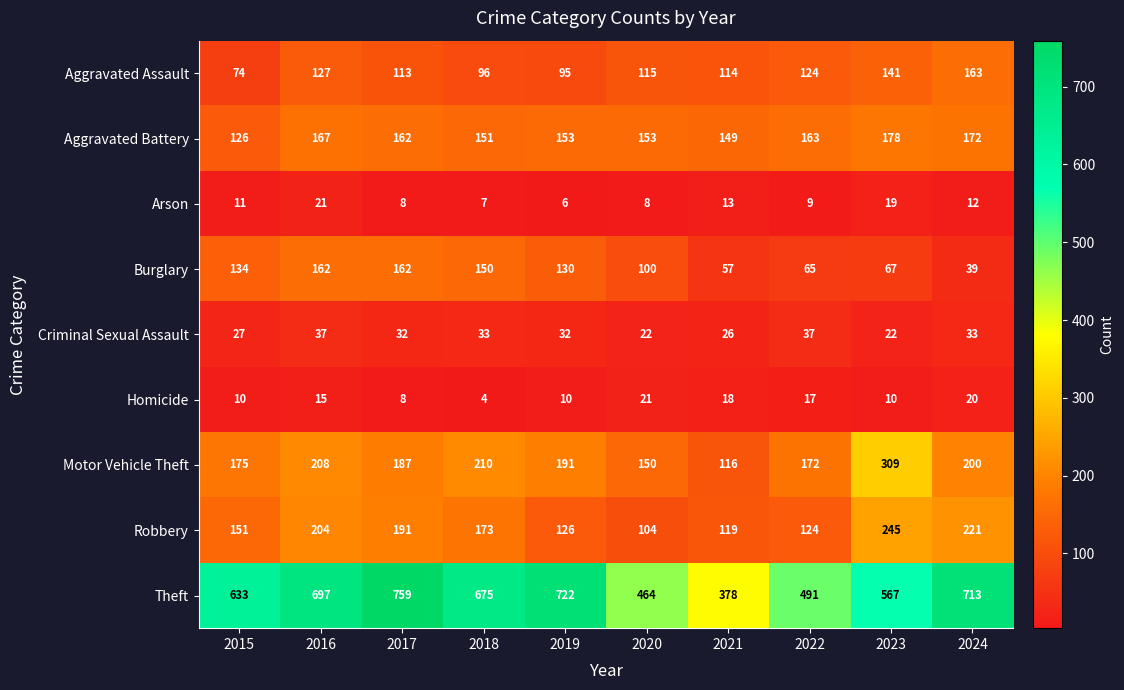

Which series has the widest spread of values?

Theft